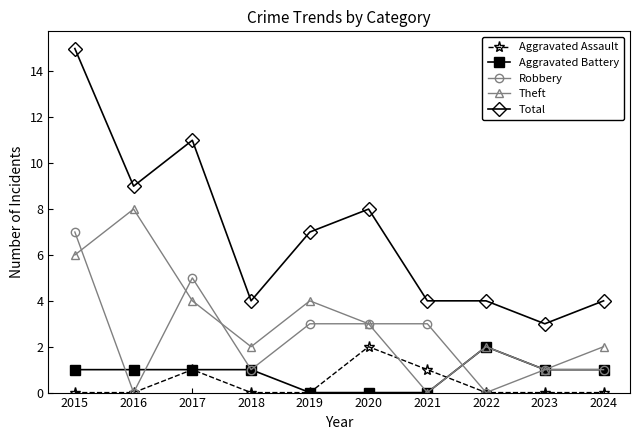

The Aggravated Assault series shows 1 at 2021. True or false?

True